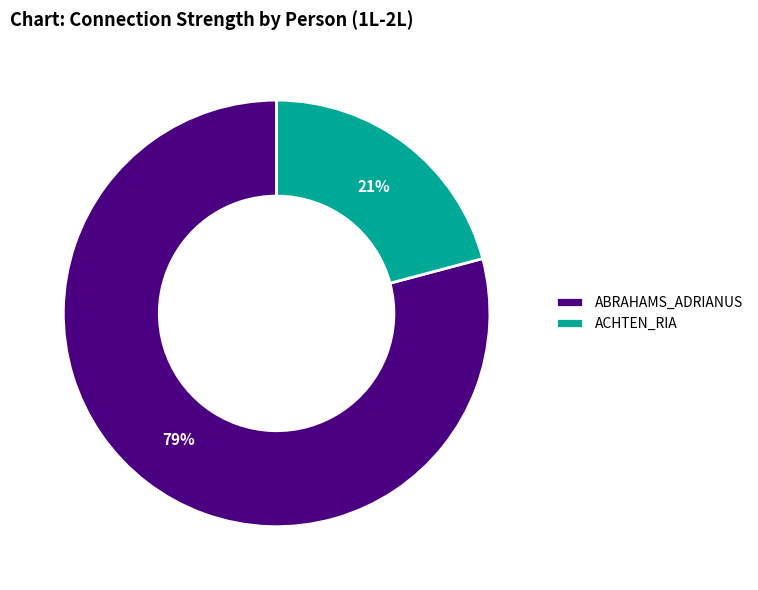

The ACHTEN_RIA slice represents 21% of the pie. True or false?

True